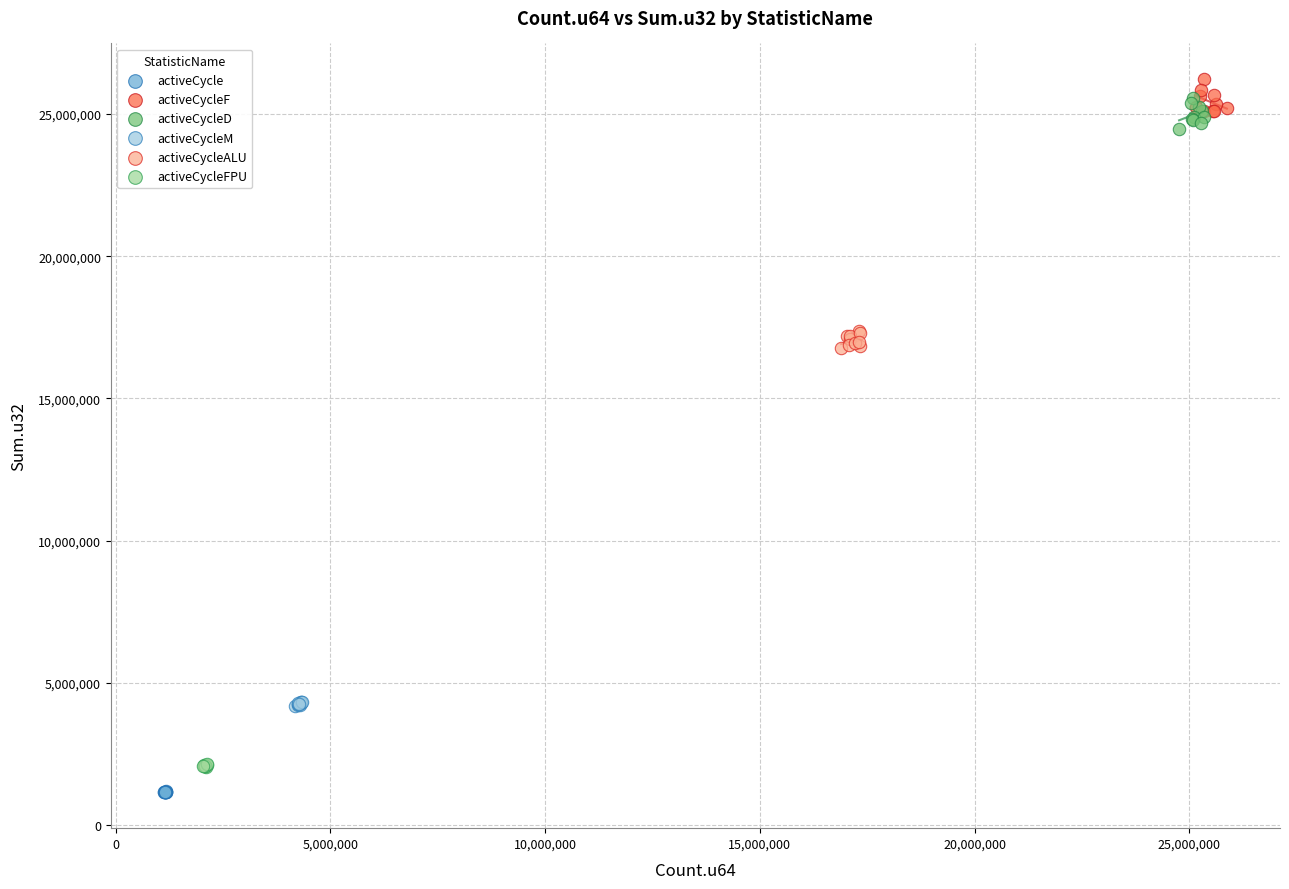

Which series contains the lowest Y value?

activeCycle